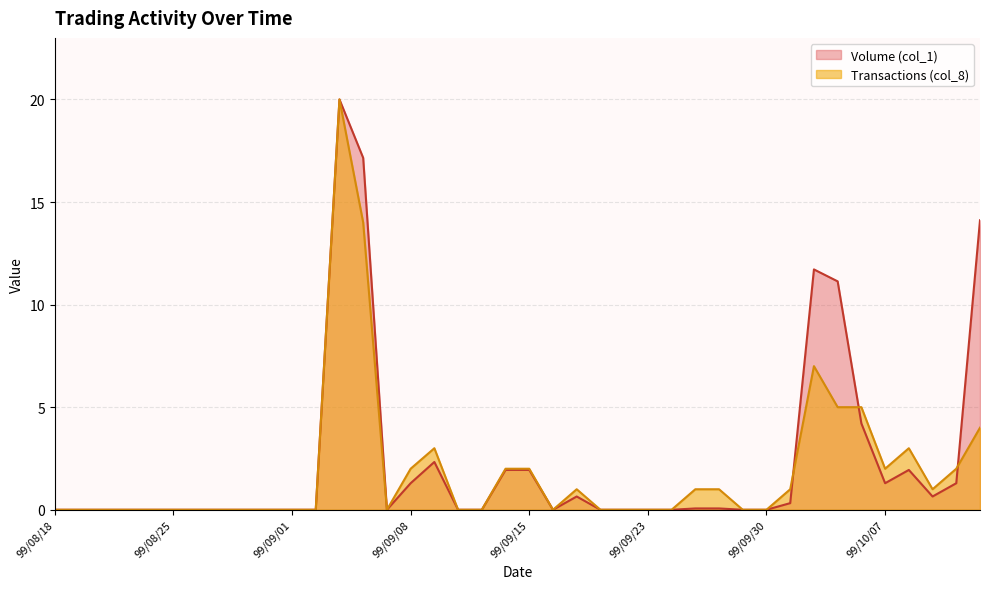

Which has a higher value, 99/09/15 or 99/09/03?

99/09/03